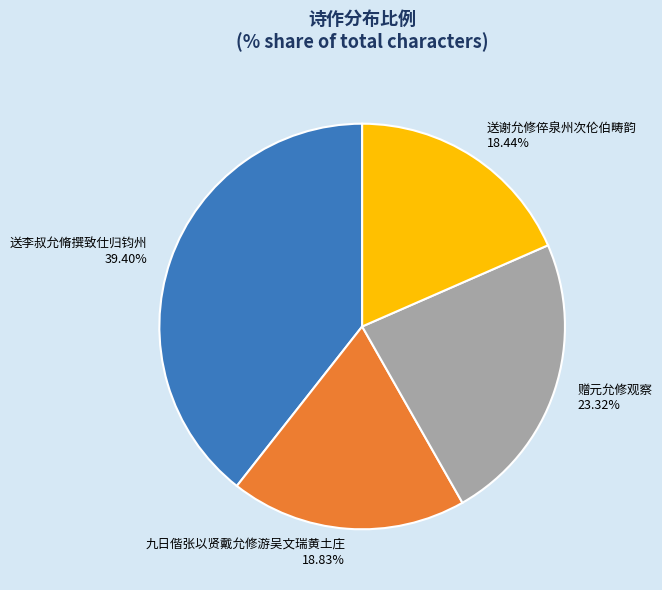

To the nearest percent, what is the difference between the largest and smallest slice percentages?

21%